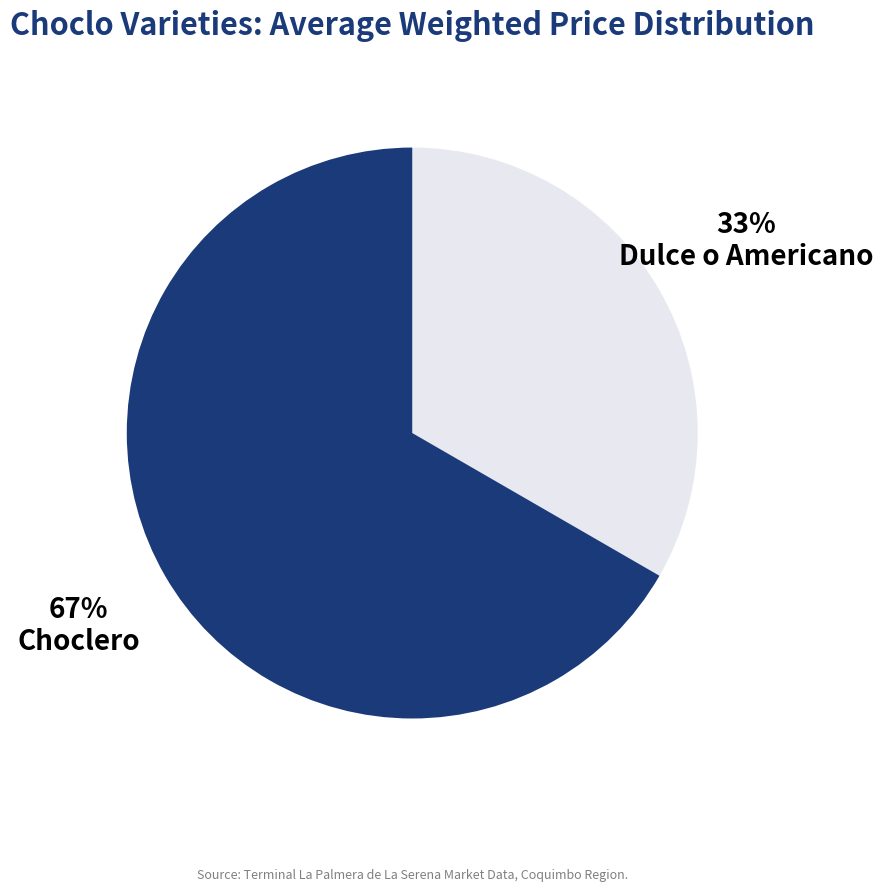

Is the sum of Choclero and Dulce o Americano greater than half?

Yes